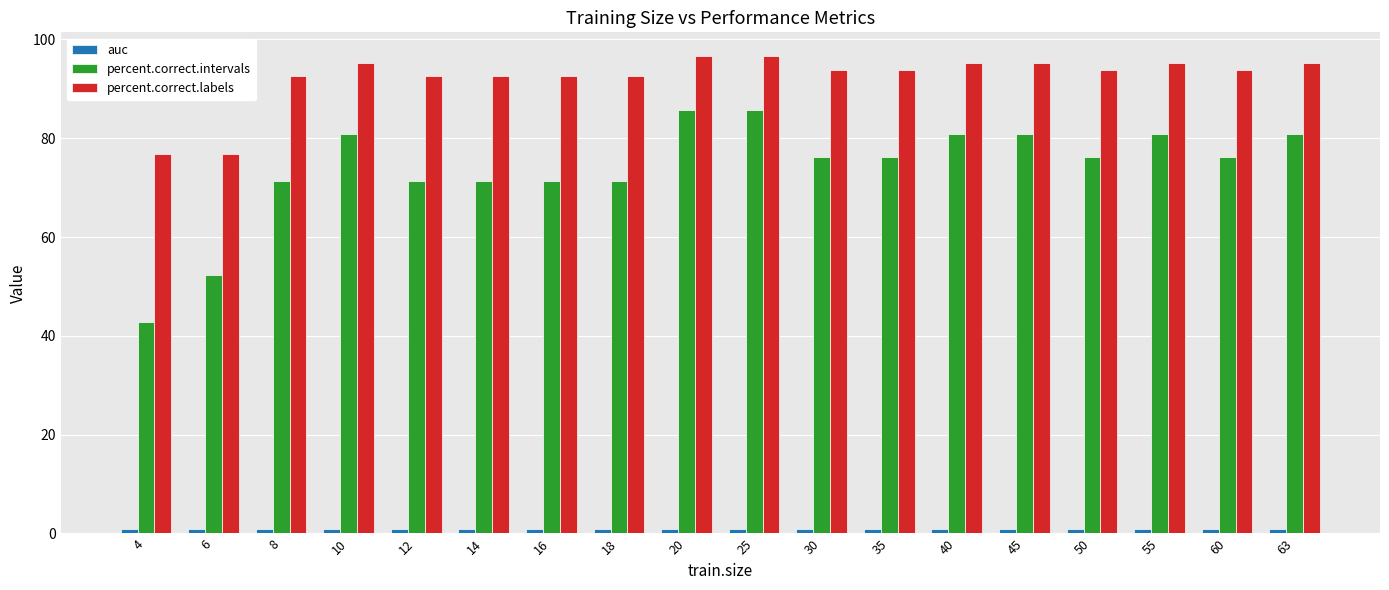

Does the chart contain any negative values?

No